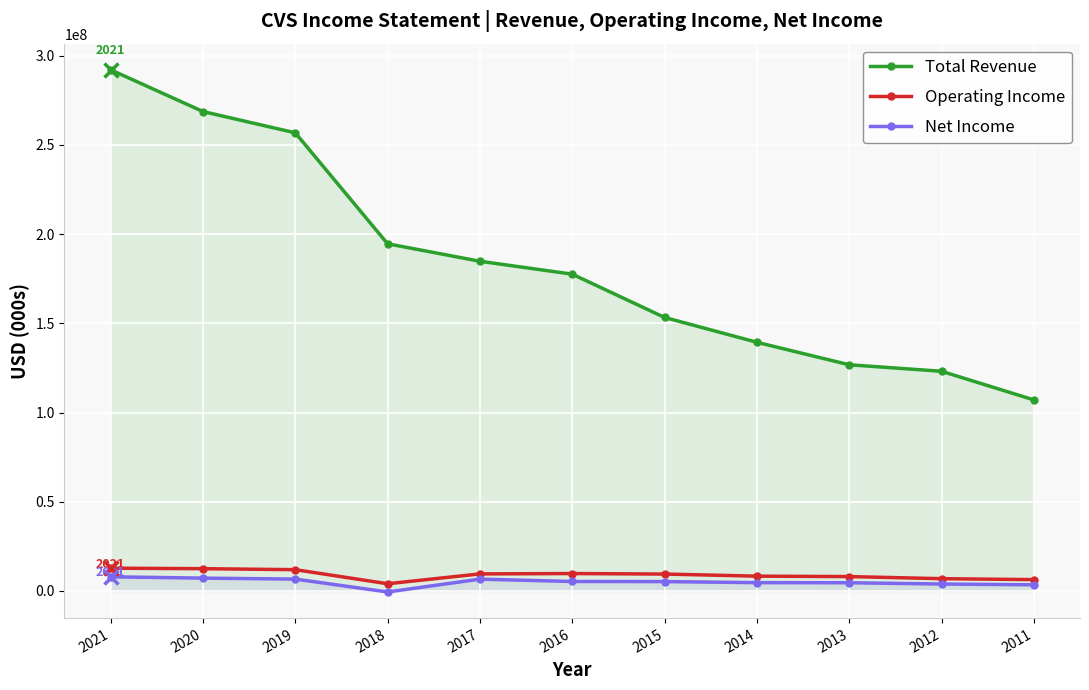

Where is Net Income nearest to the value 3656500?

2012